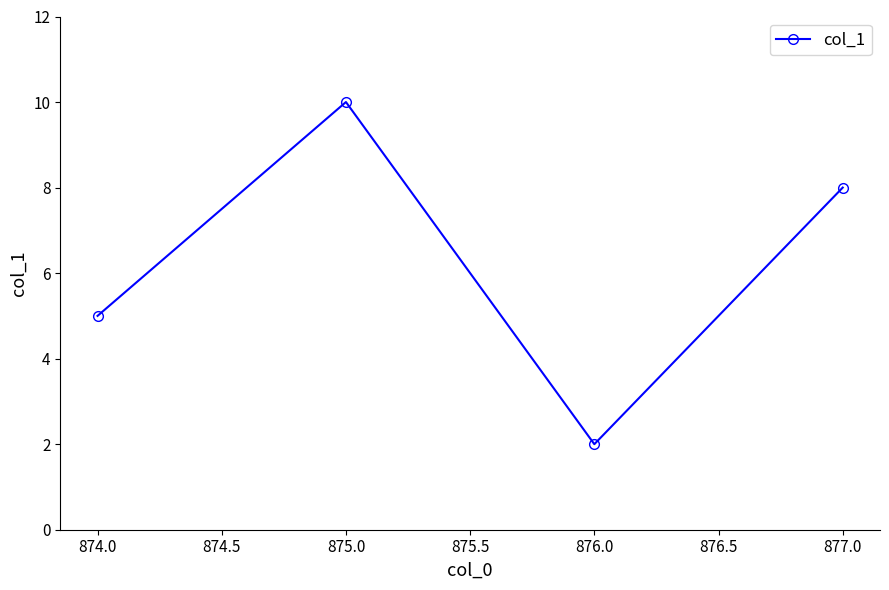

True or false: the data shows 2 at 876.0.

True